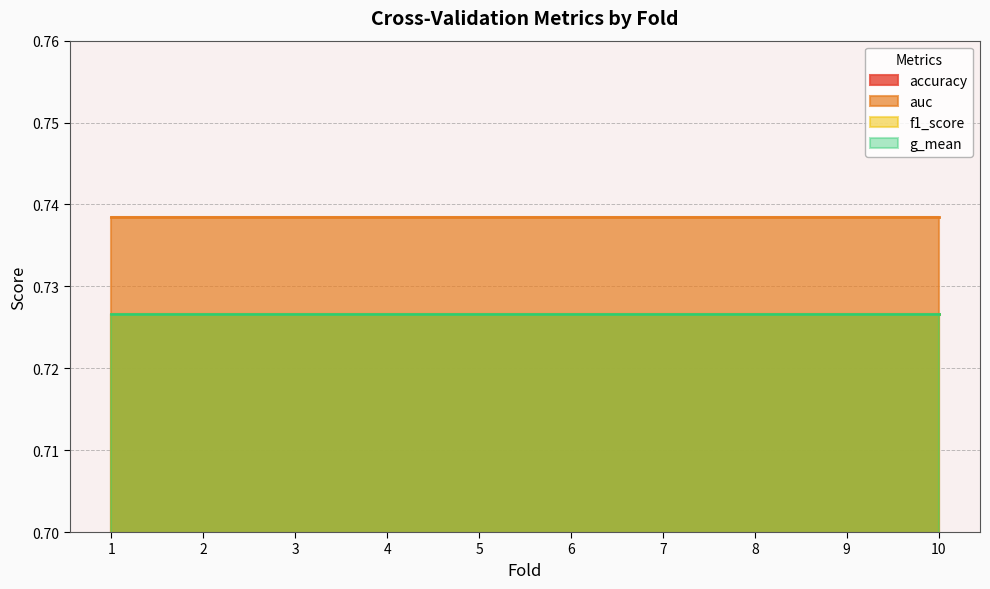

Count the number of data series in this chart.

4